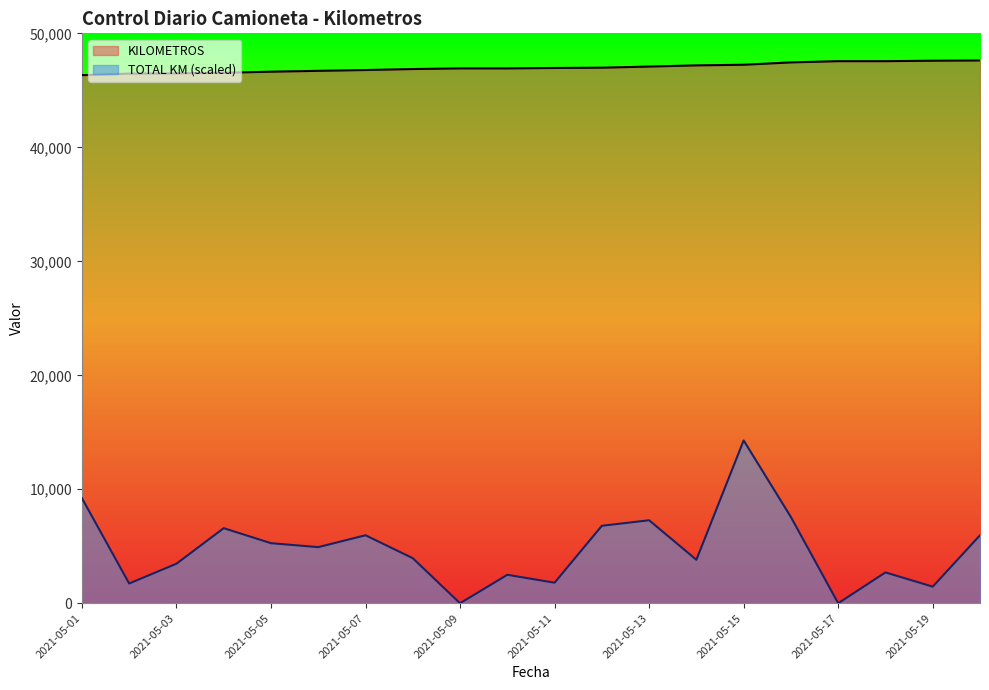

How many values in the TOTAL KM series exceed 4924?

10